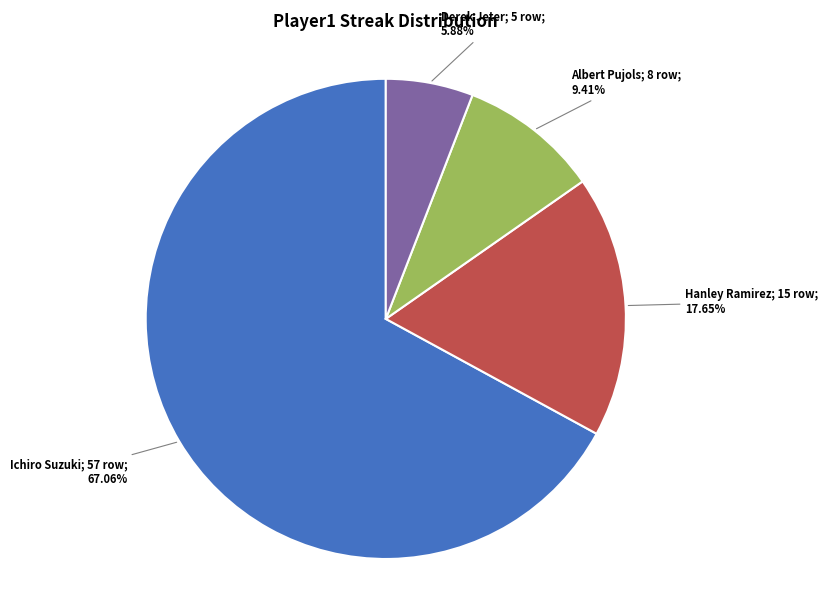

Does any single category account for the majority?

Yes